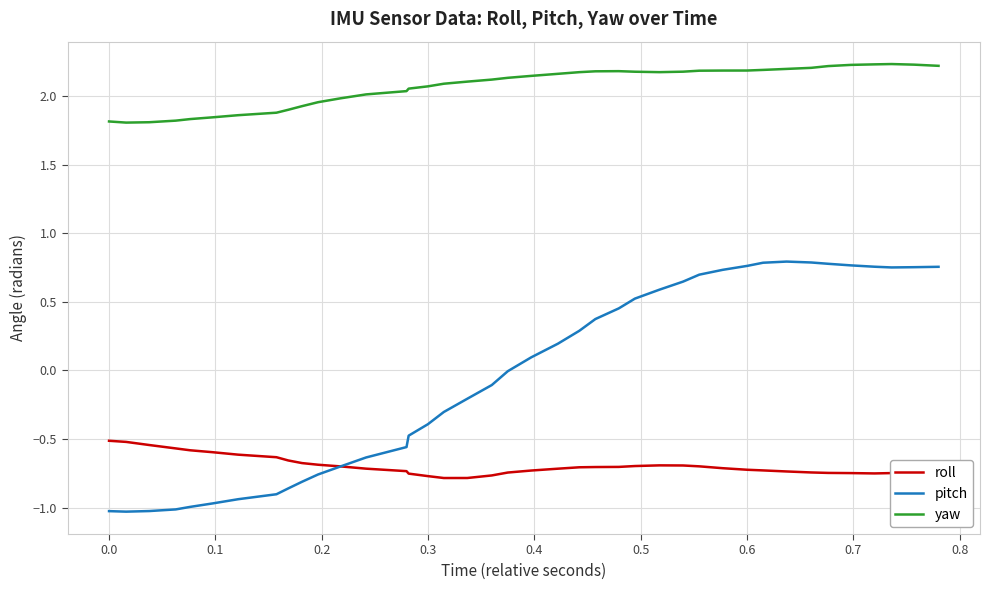

Which series has the largest total across all categories?

yaw